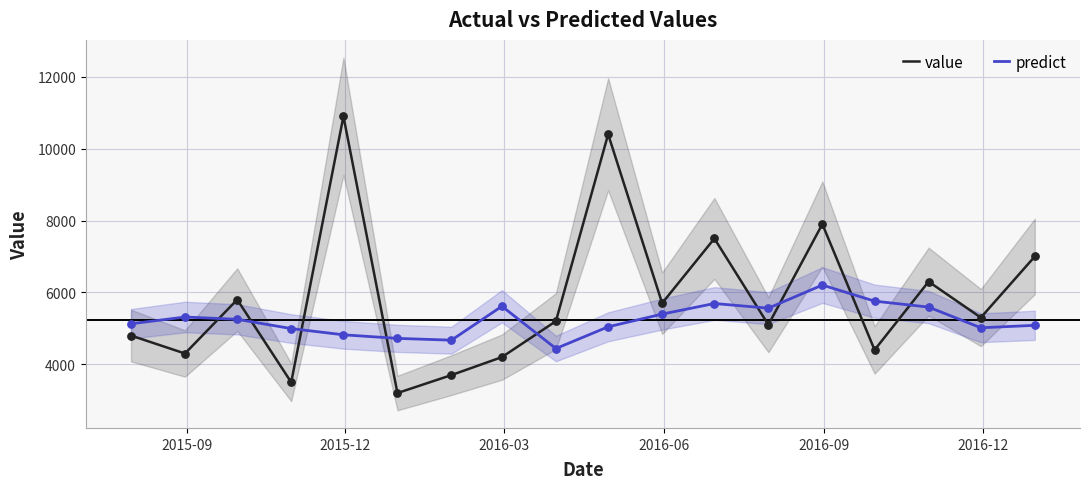

What are all the series names shown in the legend?

value, predict